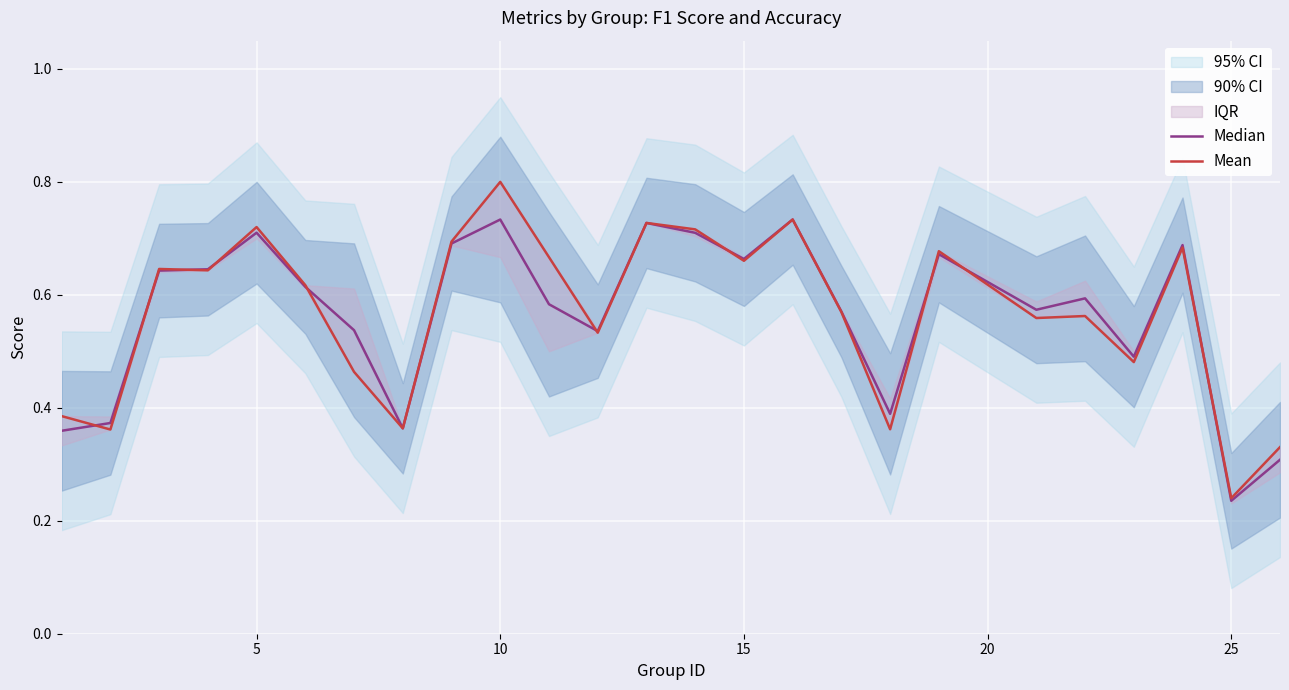

What is the average value of the Median series?

0.6